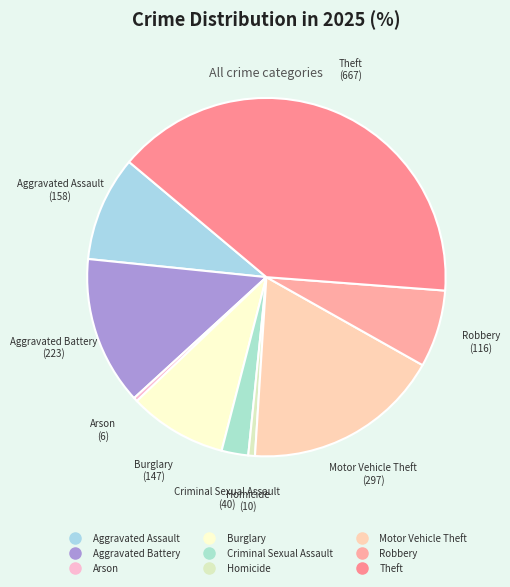

True or false: Motor Vehicle Theft accounts for 31% of the total.

False